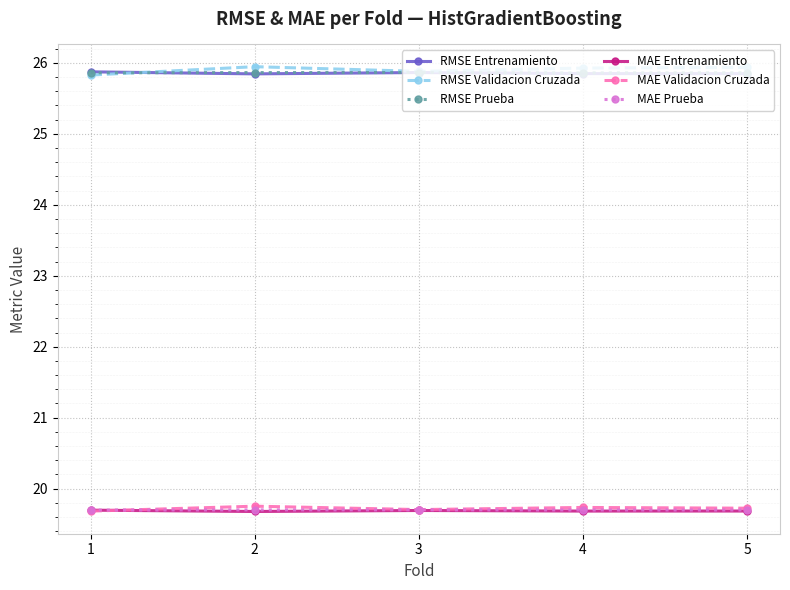

True or false: RMSE Entrenamiento and MAE Prueba intersect in this chart.

False